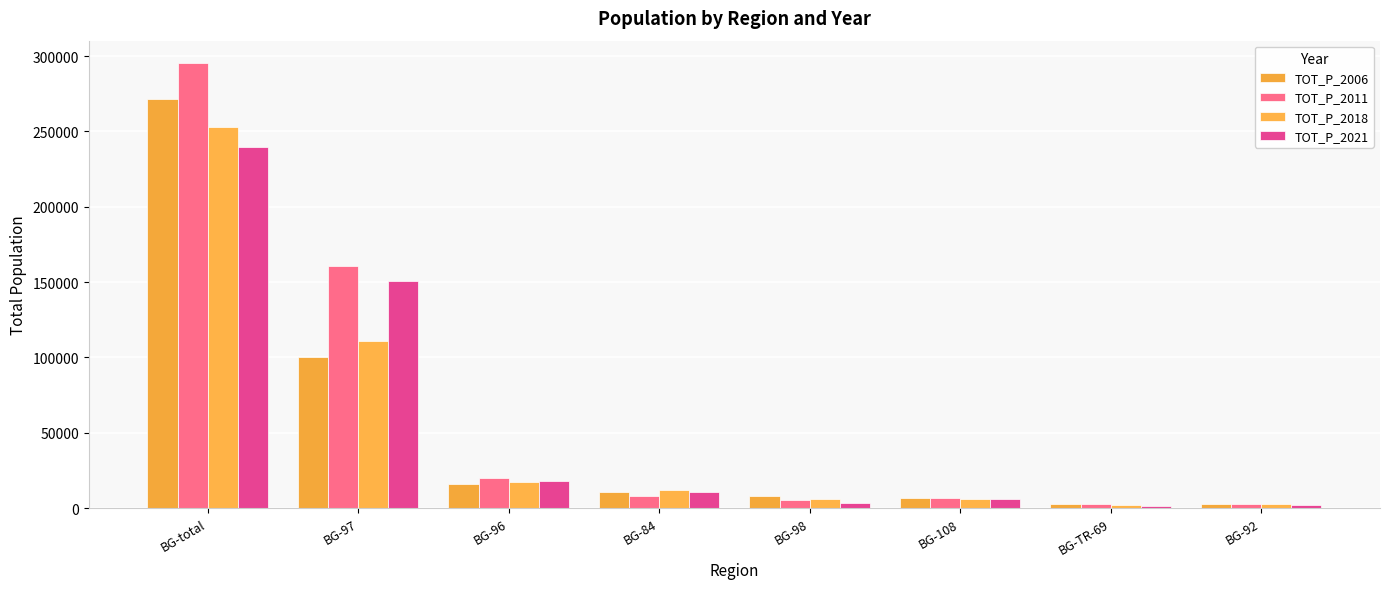

Does the chart contain stacked bars?

No